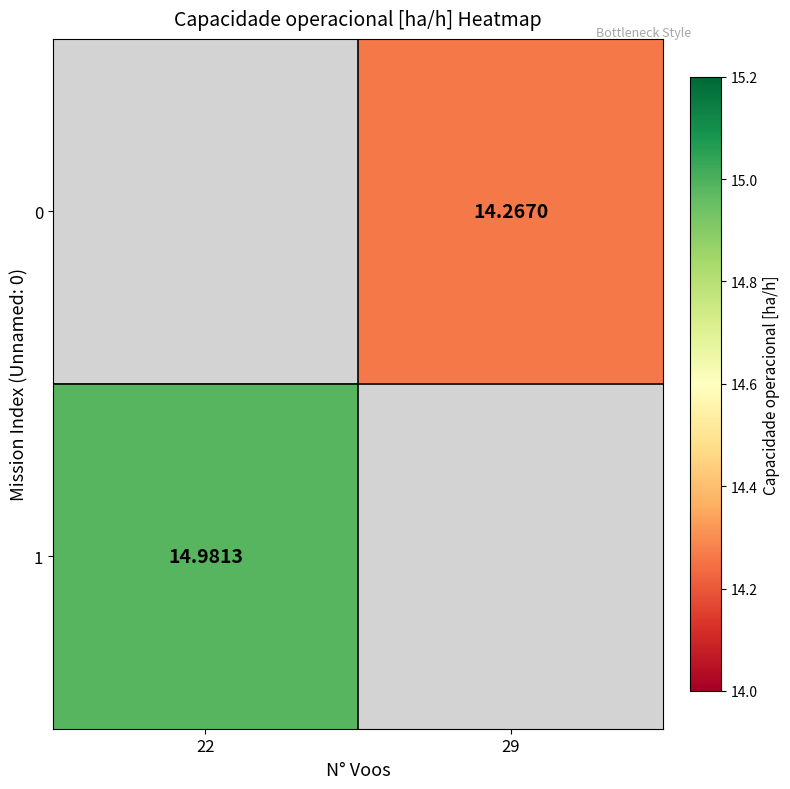

The value of 0 at 29 is 14.3. True or false?

True